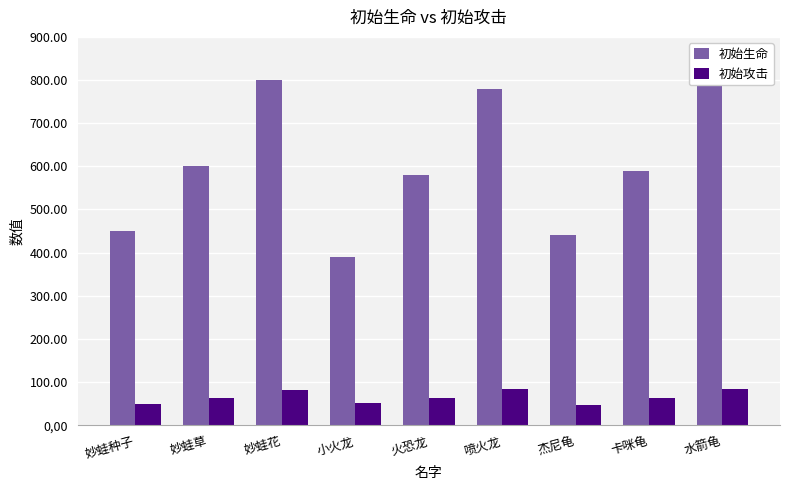

How many bars are there in total?

18